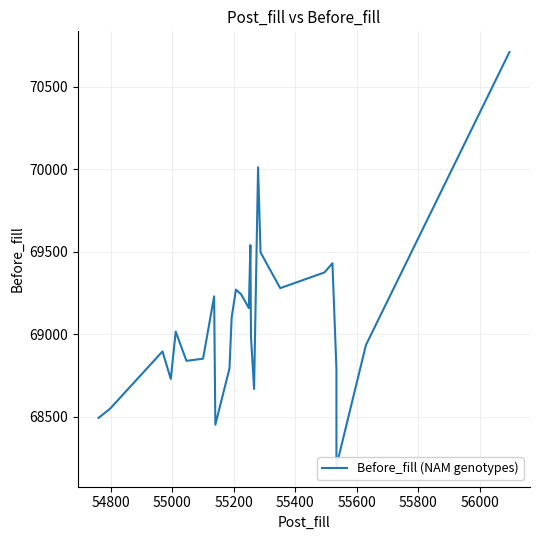

How many points are lower than both their immediate neighbors (excluding endpoints)?

7